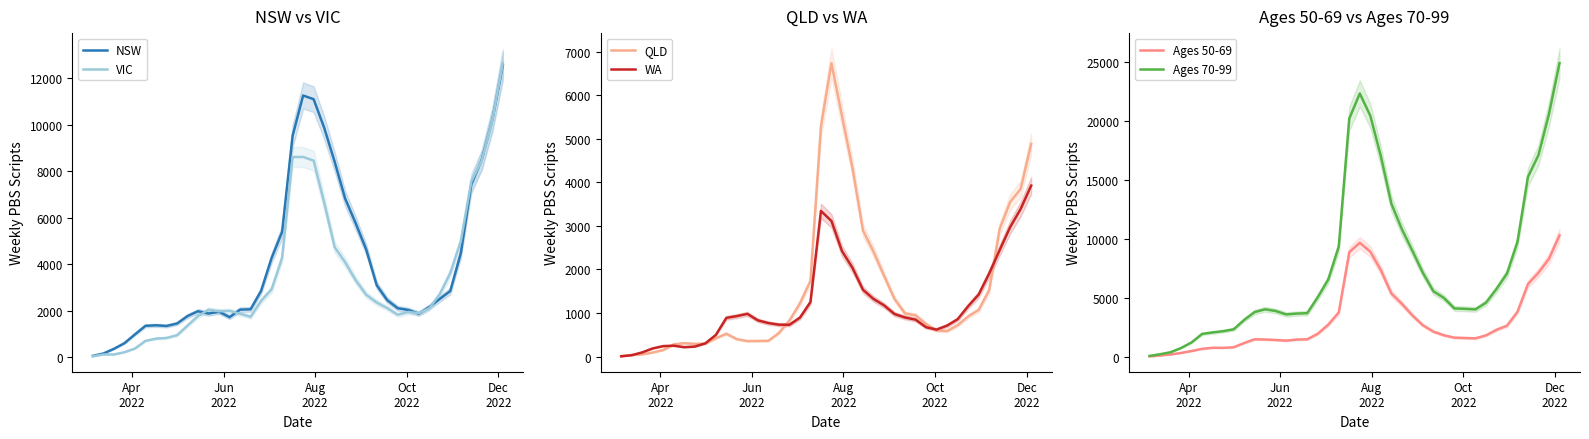

What is the maximum value for VIC?

12650